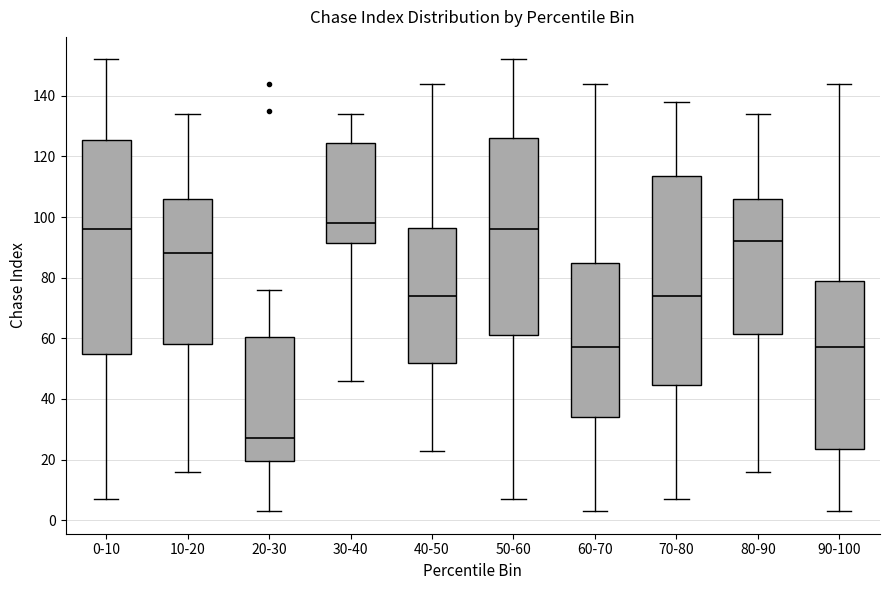

Reading left to right, transcribe this box plot: for each box, give where its median line is, the range the box spans, and where its two whiskers end, as read against the y-axis. The values are not printed on the chart, so give them approximately, as read against the axis.

0-10: median 96, box 56 to 126, whiskers 8 to 152
10-20: median 88, box 58 to 106, whiskers 16 to 134
20-30: median 28, box 20 to 60, whiskers 4 to 76
30-40: median 98, box 92 to 124, whiskers 46 to 134
40-50: median 74, box 52 to 96, whiskers 24 to 144
50-60: median 96, box 62 to 126, whiskers 8 to 152
60-70: median 58, box 34 to 86, whiskers 4 to 144
70-80: median 74, box 44 to 114, whiskers 8 to 138
80-90: median 92, box 62 to 106, whiskers 16 to 134
90-100: median 58, box 24 to 80, whiskers 4 to 144